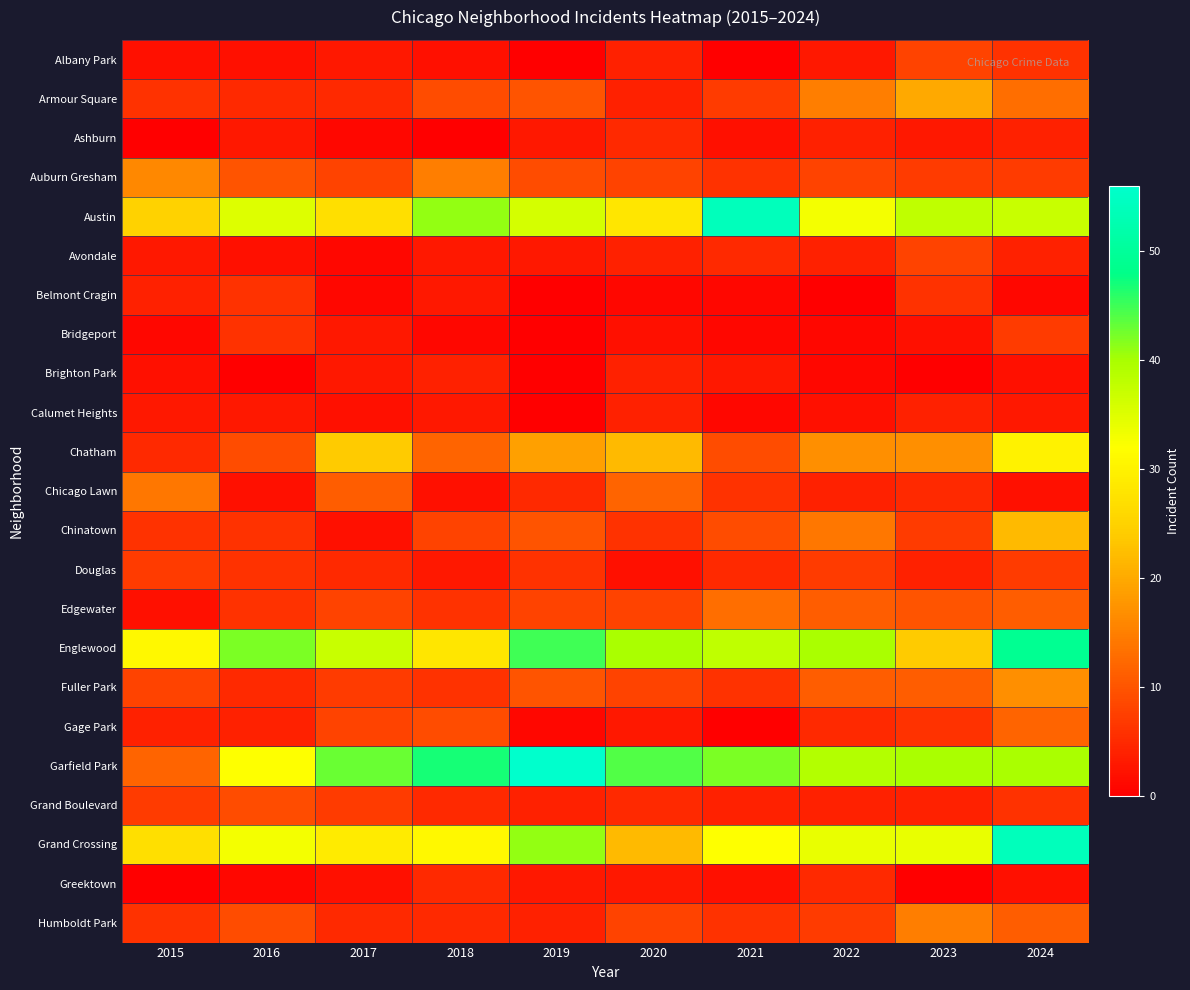

Rank the series at 2022 from highest to lowest value.

Englewood, Garfield Park, Grand Crossing, Austin, Chatham, Armour Square, Chinatown, Edgewater, Fuller Park, Auburn Gresham, Douglas, Humboldt Park, Gage Park, Greektown, Ashburn, Avondale, Chicago Lawn, Grand Boulevard, Albany Park, Calumet Heights, Bridgeport, Brighton Park, Belmont Cragin